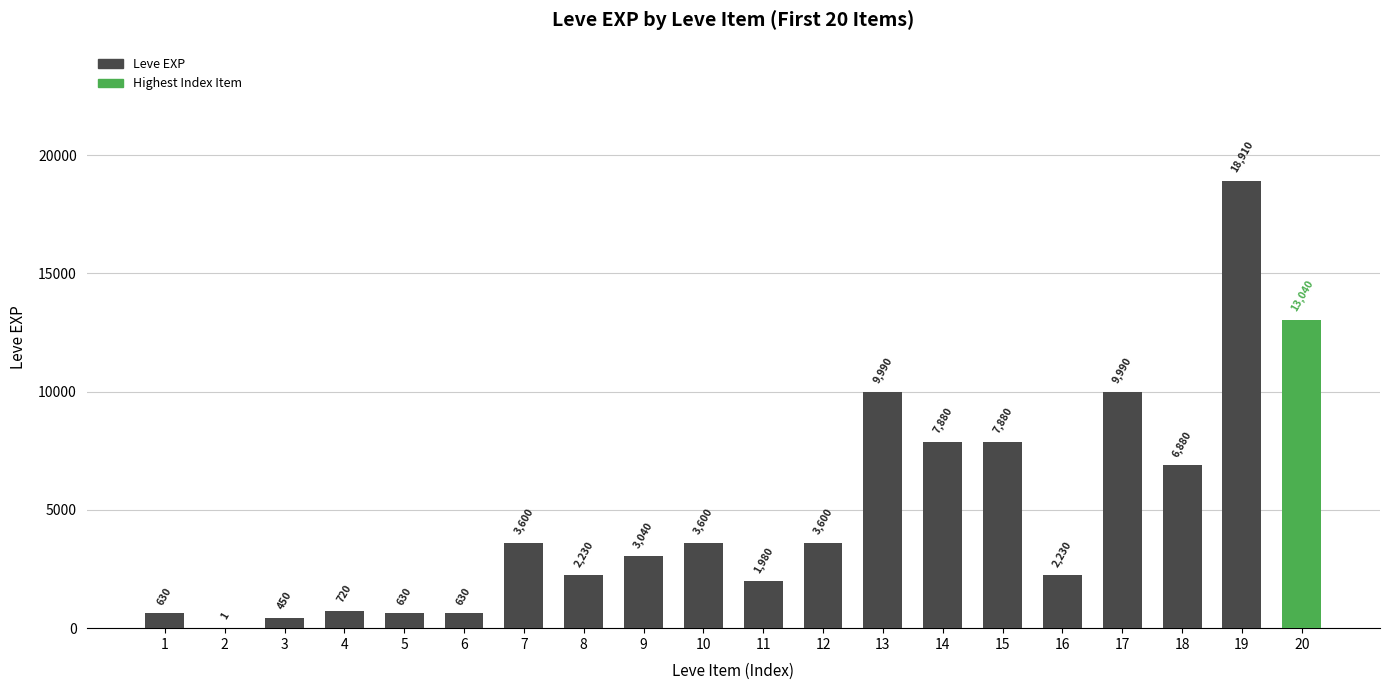

What is the sum of all values?

97911